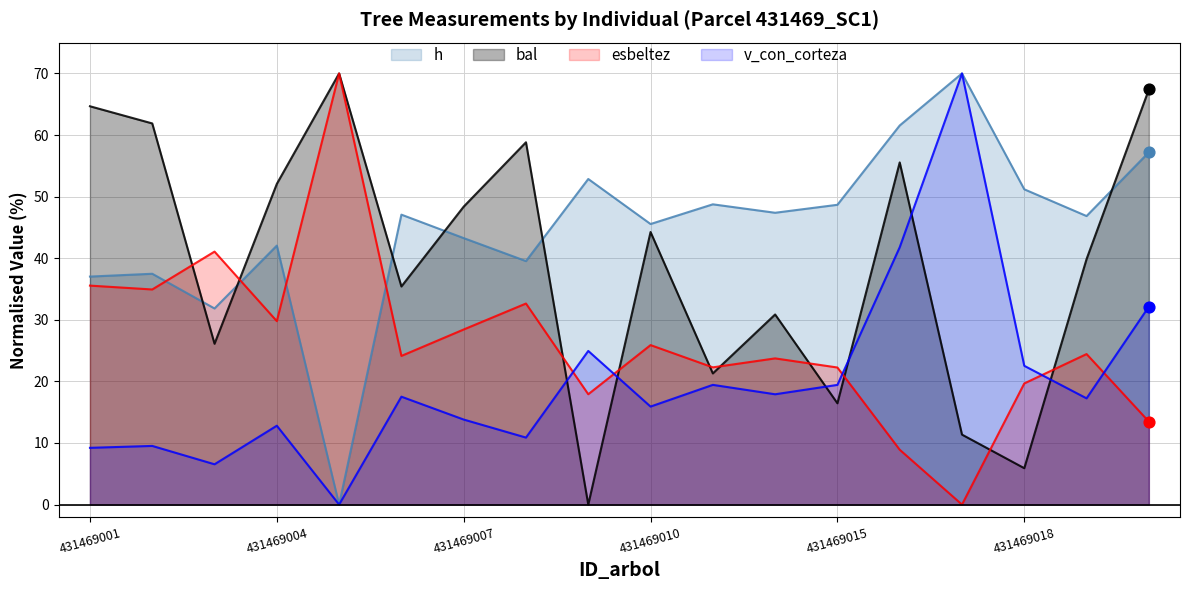

Is the value of v_con_corteza at 431469002 greater than the value of esbeltez at 431469018?

No